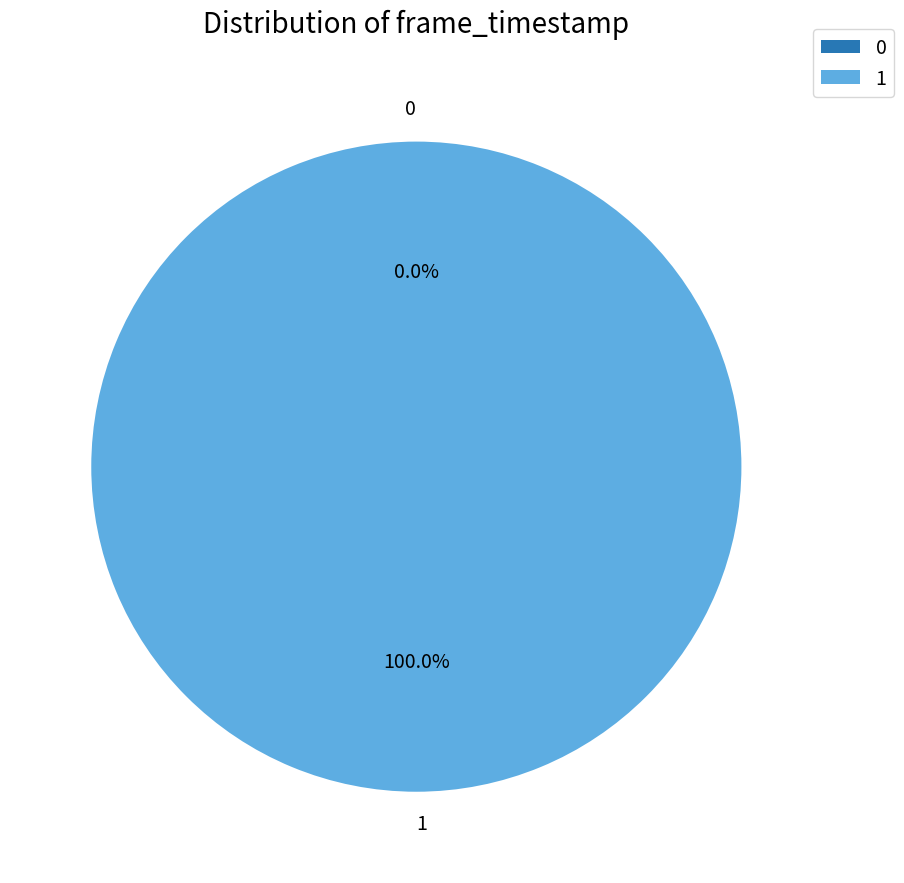

Count the number of slices in the pie.

2